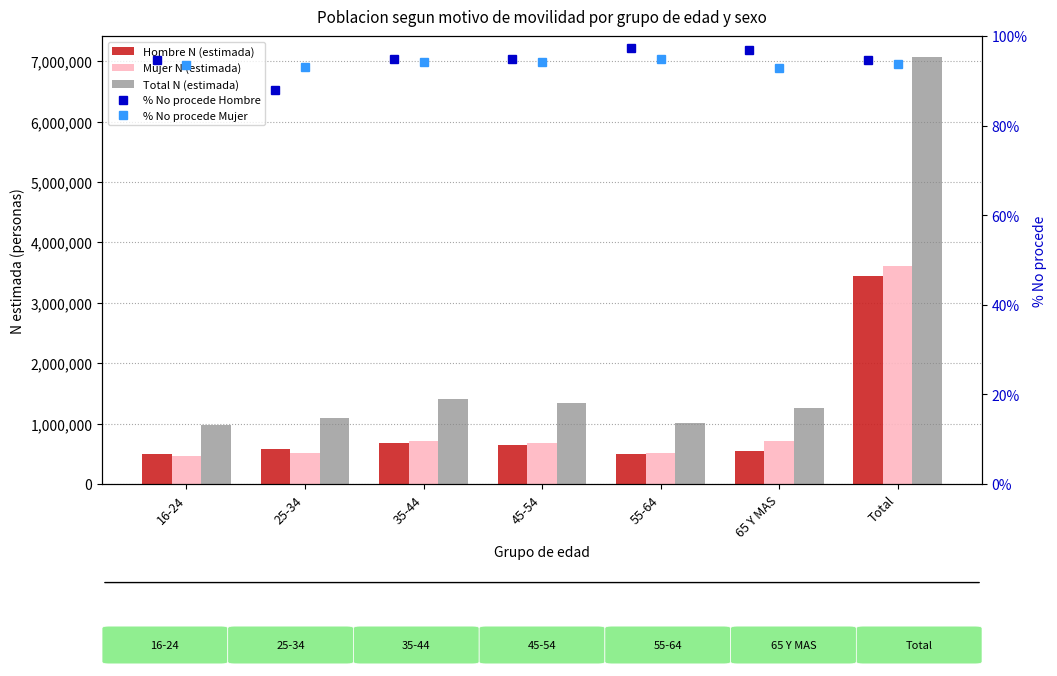

Which category has the highest value across all series?

Total